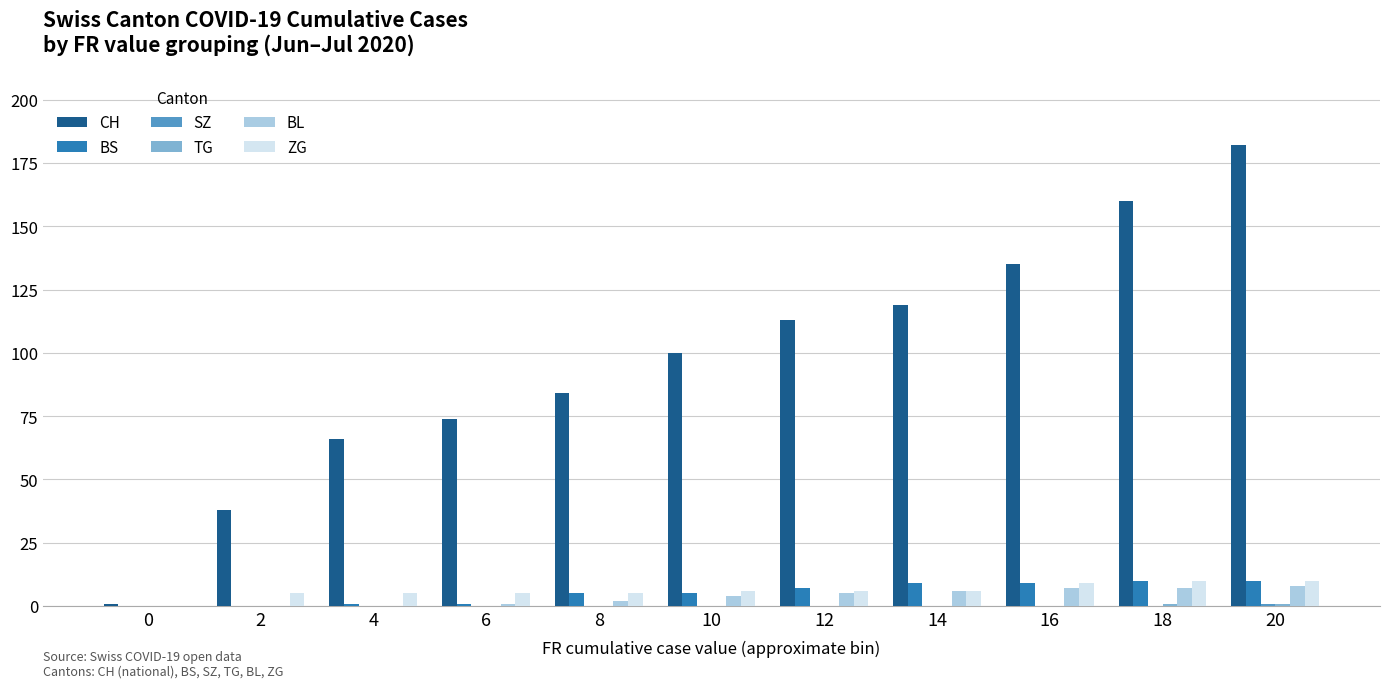

Which series has the largest total across all categories?

CH